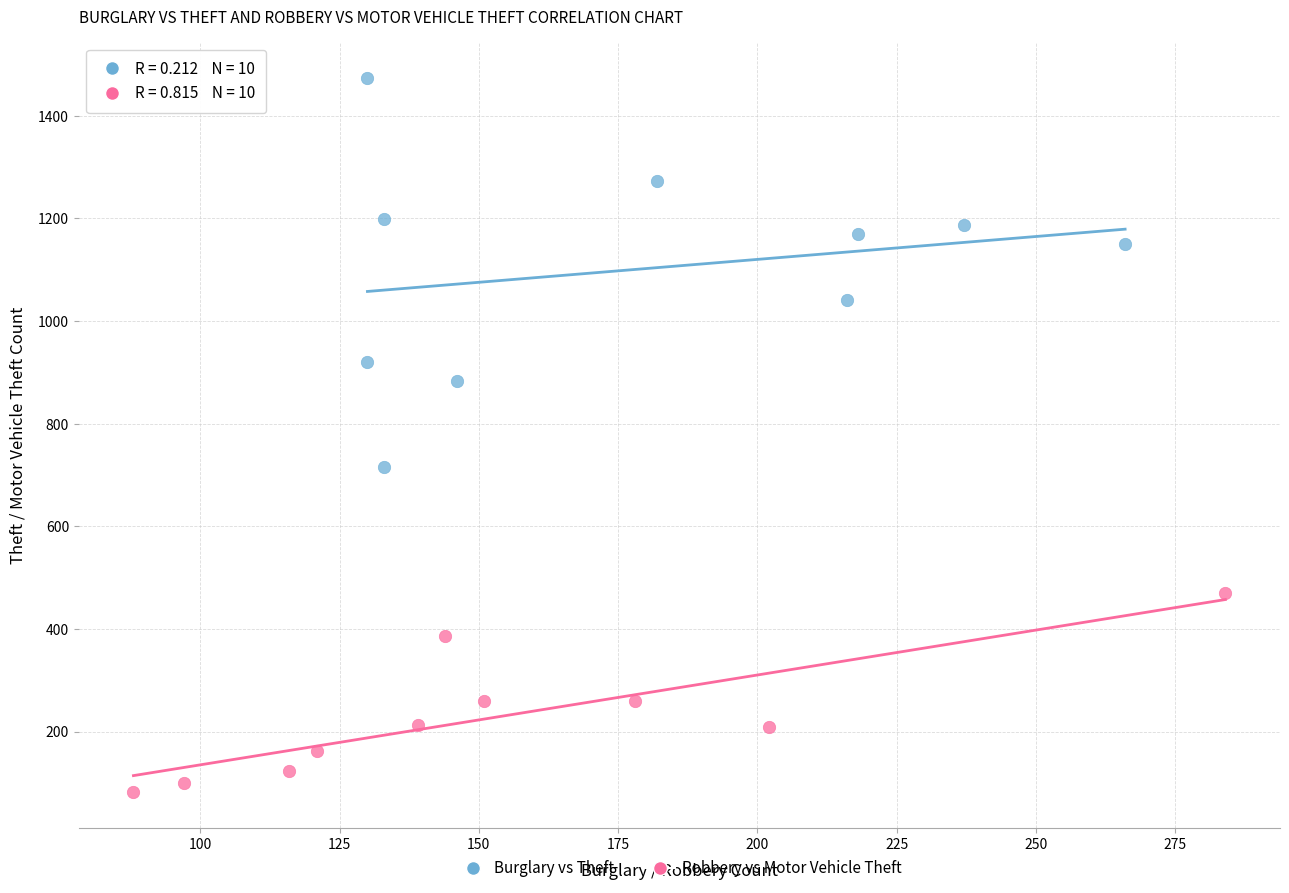

Which series contains the highest Y value?

Burglary vs Theft